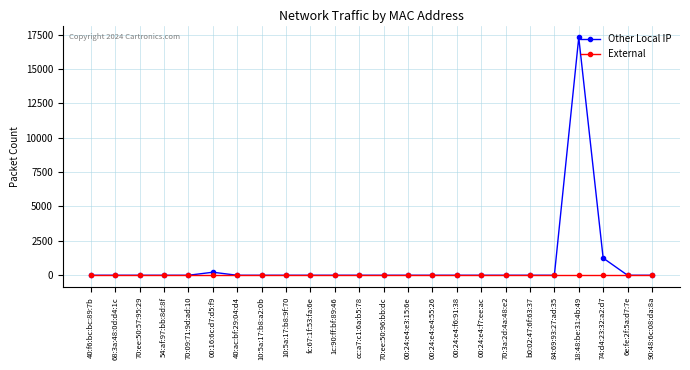

At which category does the chart reach its peak across all series?

18:48:be:31:4b:49